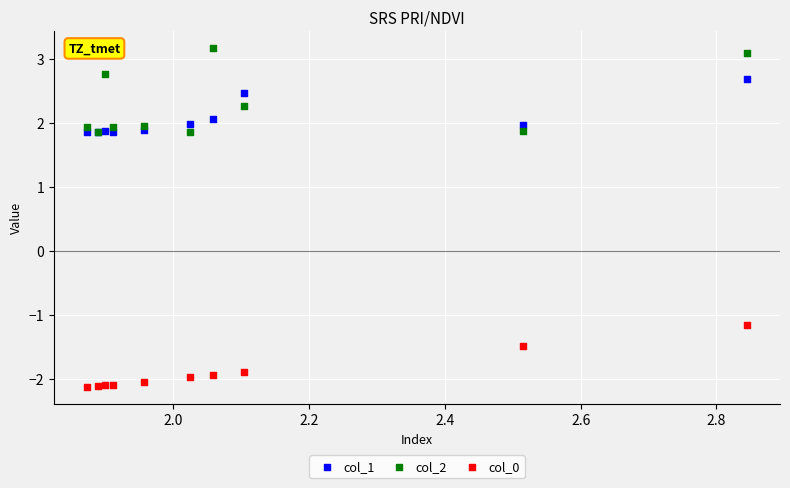

Which series contains the lowest Y value?

col_0